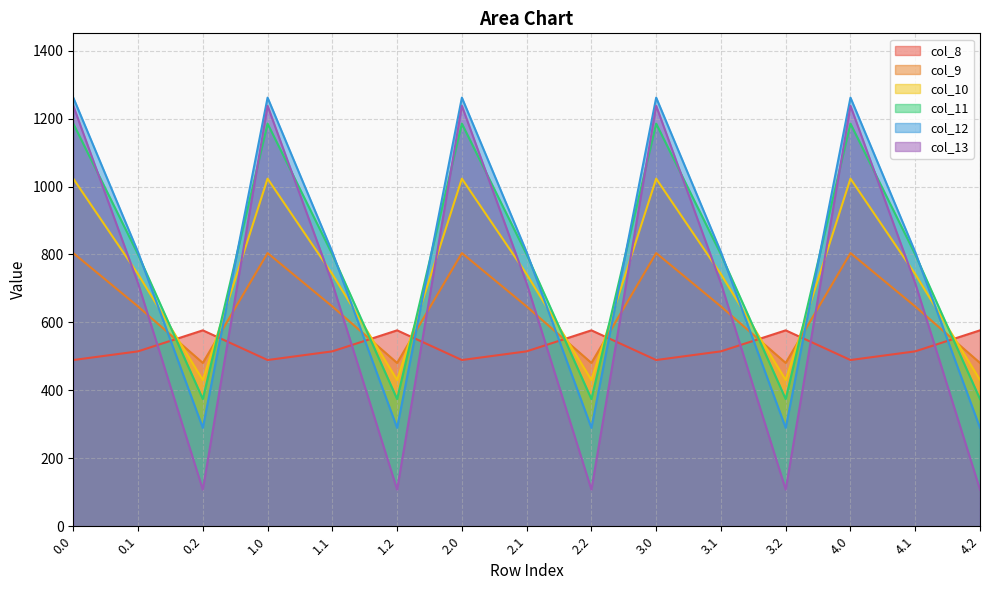

What is the difference between the col_13 values at 3.1 and 4.2?

607.5